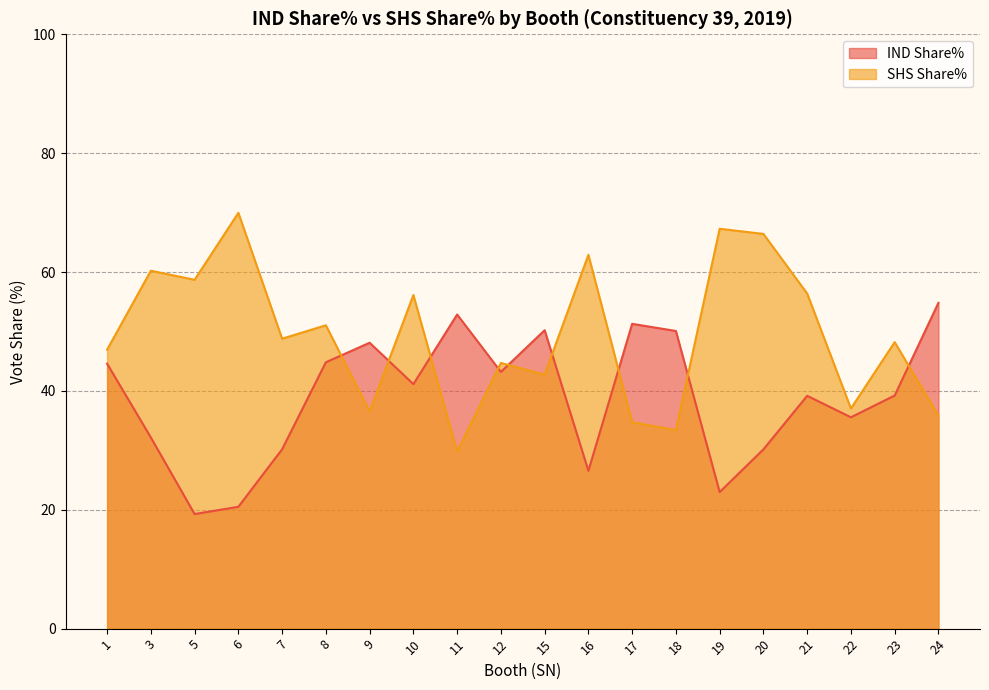

What is the difference between the maximum and second lowest values in the SHS Share% series?

36.6